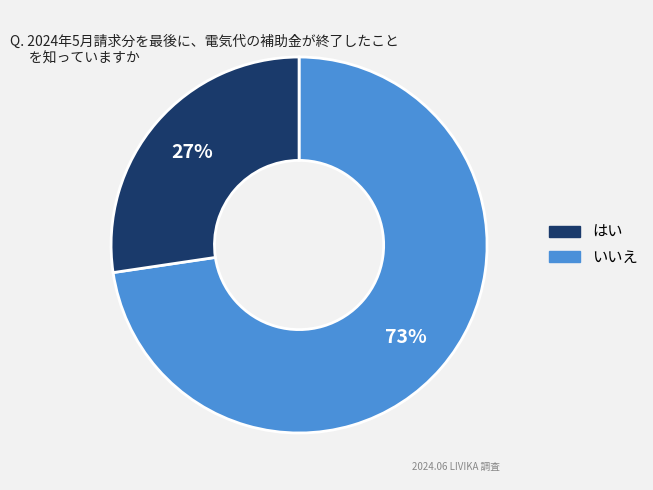

Is there any slice that represents more than half of the pie?

Yes